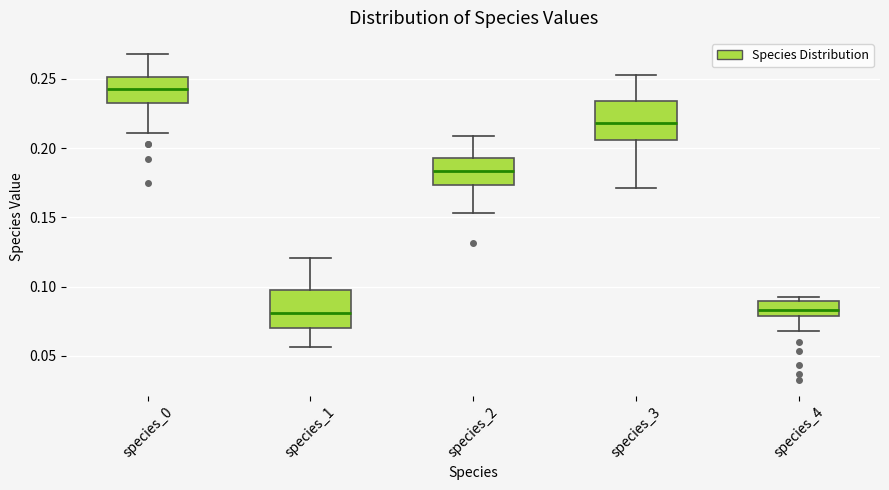

Which box has the highest median line?

species_0